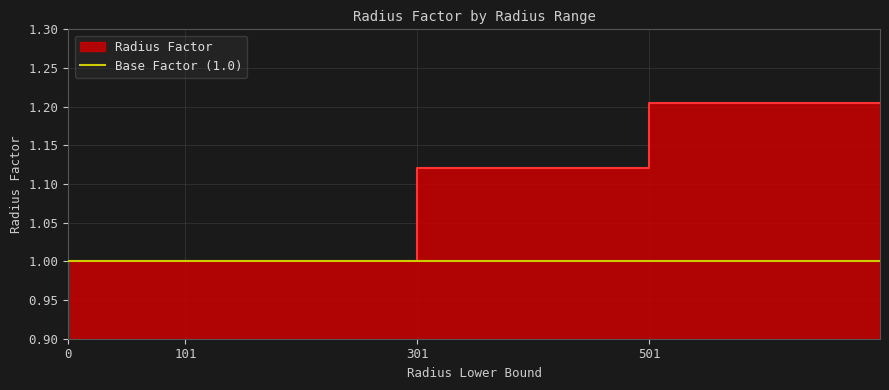

True or false: the data shows 1.2 at 501.

True